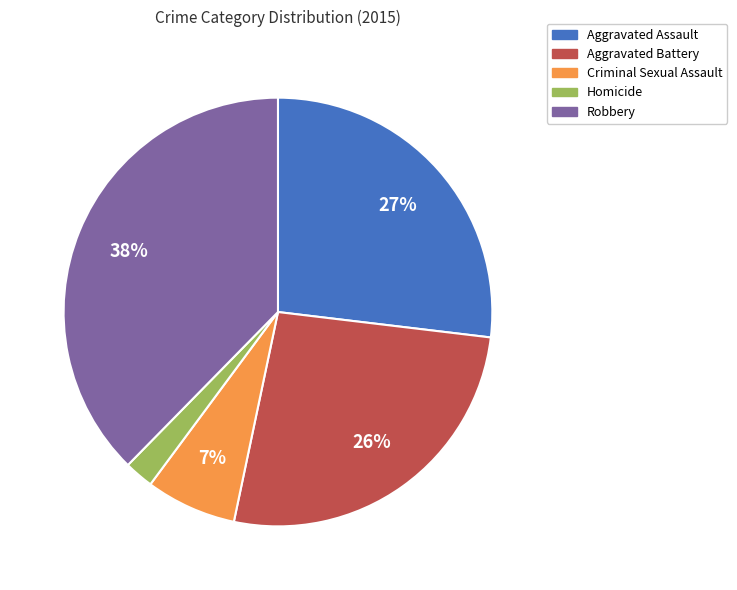

Which has a higher value, Aggravated Battery or Robbery?

Robbery